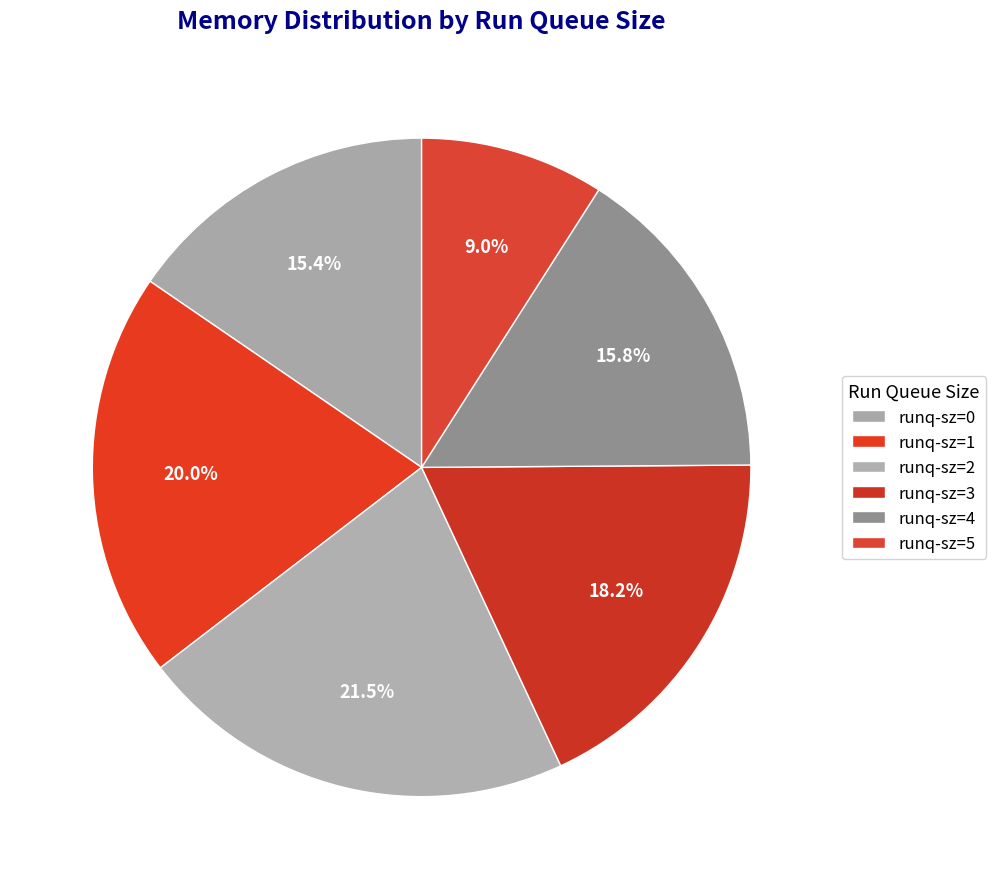

To the nearest percent, what is the difference between the largest and smallest slice percentages?

12%